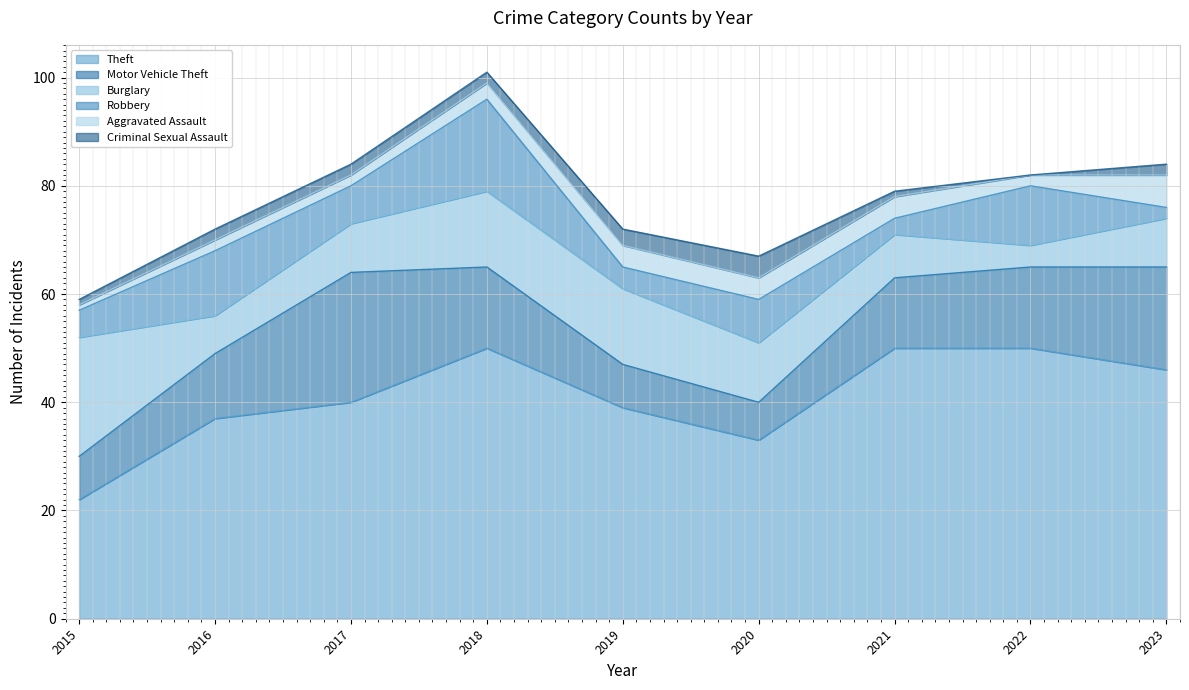

Rank the series at 2016 from lowest to highest value.

Aggravated Assault, Criminal Sexual Assault, Burglary, Motor Vehicle Theft, Robbery, Theft